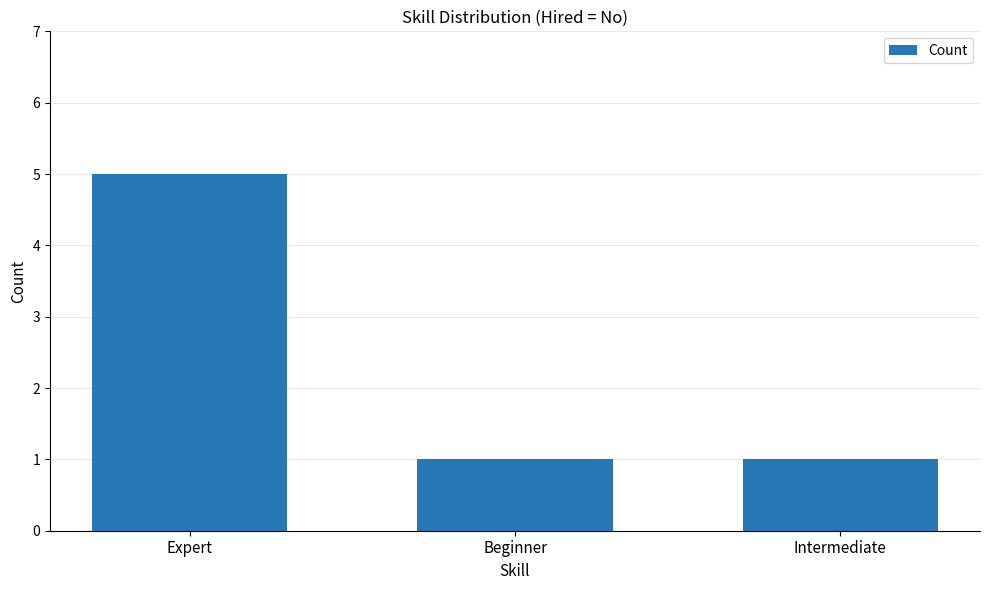

What position from the right is Expert?

3